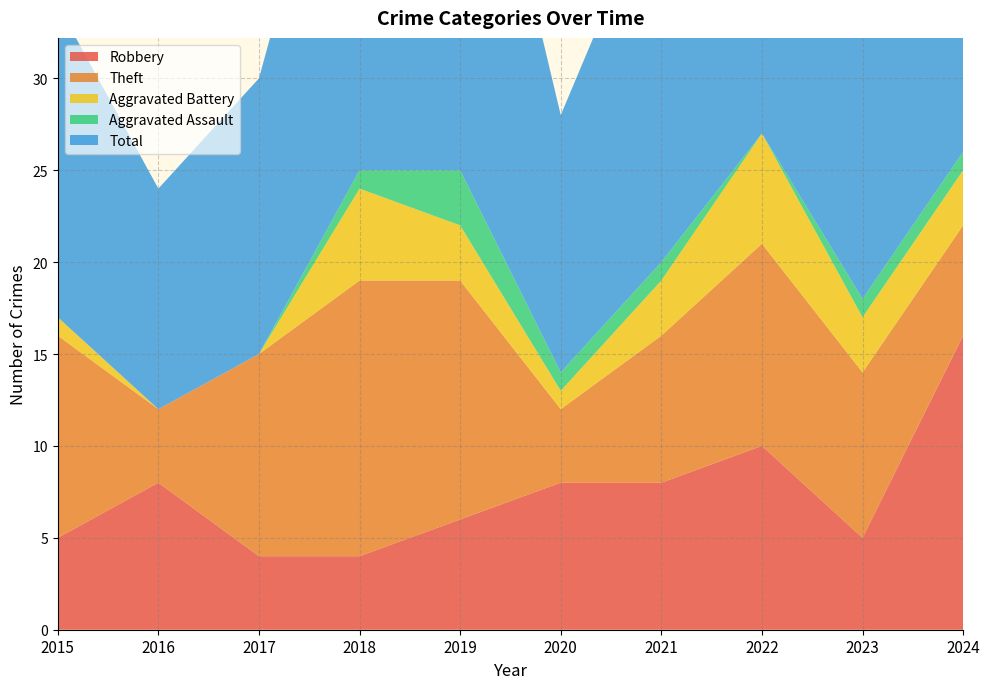

Reading right to left, transcribe all the data shown in this chart.

Robbery: 2024=16	2023=5	2022=10	2021=8	2020=8	2019=6	2018=4	2017=4	2016=8	2015=5
Theft: 2024=6	2023=9	2022=11	2021=8	2020=4	2019=13	2018=15	2017=11	2016=4	2015=11
Aggravated Battery: 2024=3	2023=3	2022=6	2021=3	2020=1	2019=3	2018=5	2017=0	2016=0	2015=1
Aggravated Assault: 2024=1	2023=1	2022=0	2021=1	2020=1	2019=3	2018=1	2017=0	2016=0	2015=0
Total: 2024=26	2023=18	2022=28	2021=21	2020=14	2019=26	2018=25	2017=15	2016=12	2015=17